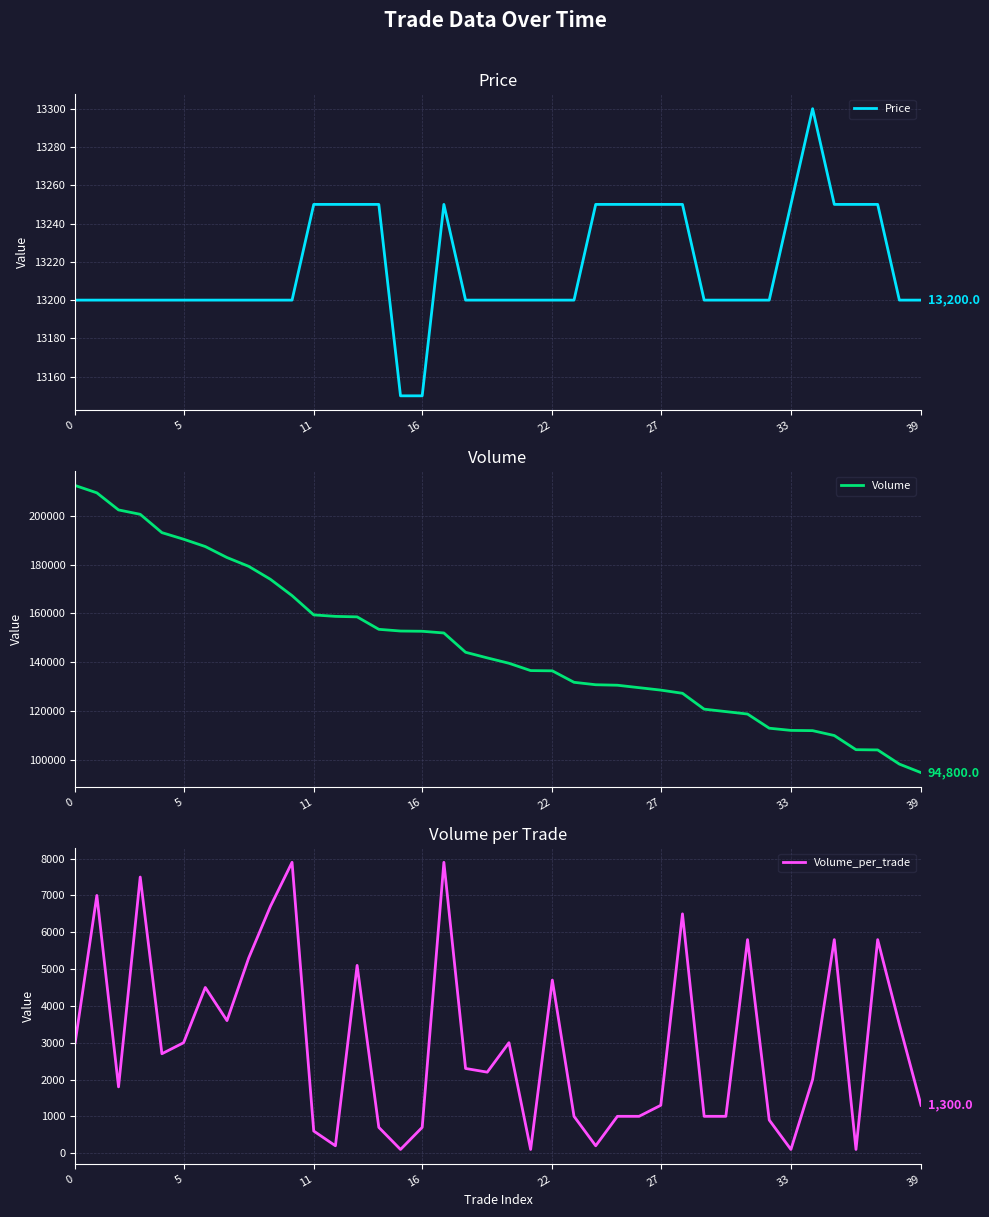

True or false: Volume_per_trade and Price intersect in this chart.

False